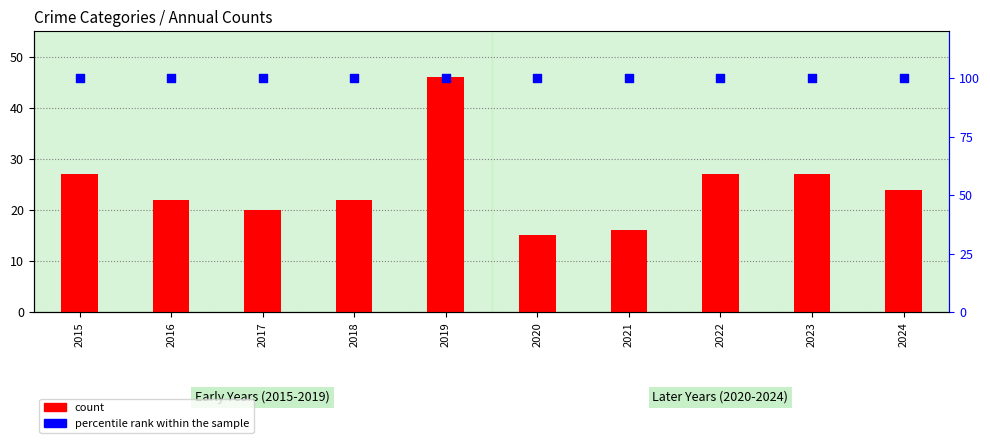

Which series reaches the minimum Y coordinate?

count